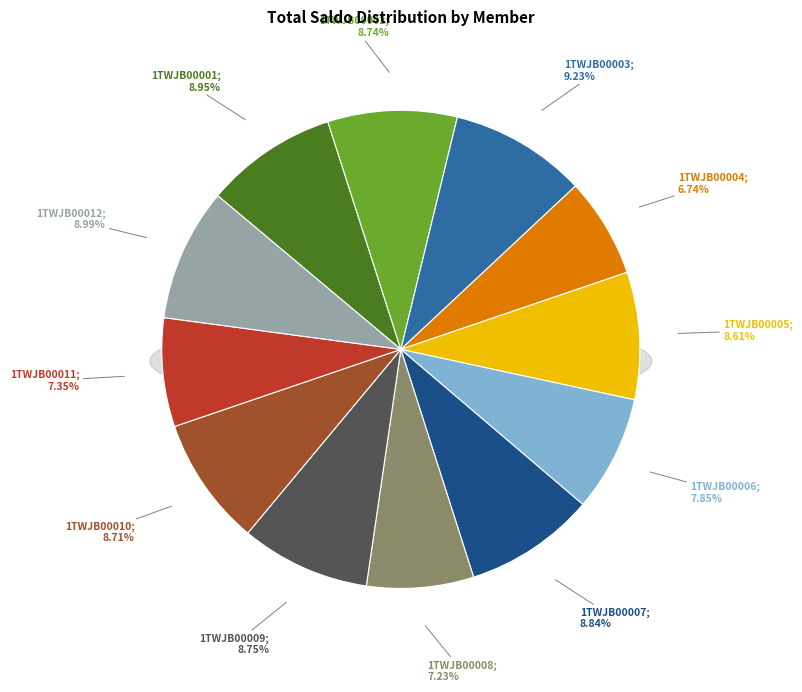

The 1TWJB00004 slice represents 16% of the pie. True or false?

False